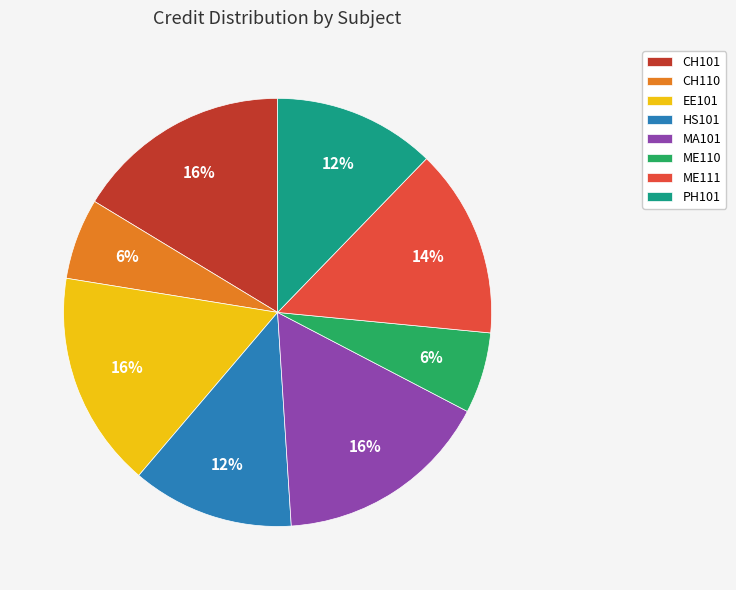

What is the ratio of the value at HS101 to the value at ME110?

2.0